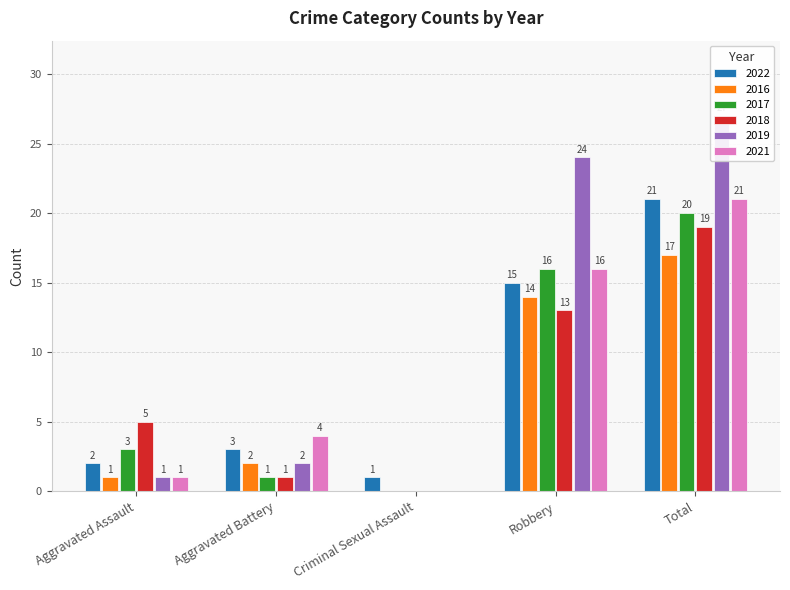

What is the difference between the maximum and minimum values in the 2017 series?

20